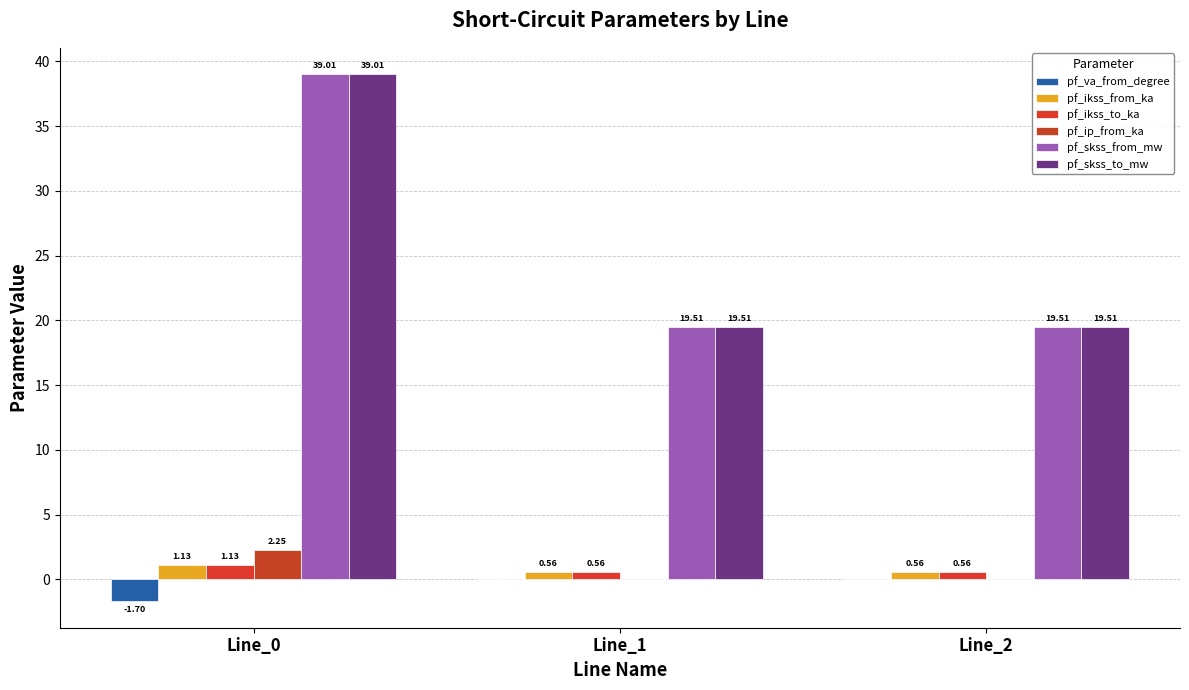

How many distinct data groups are displayed?

6